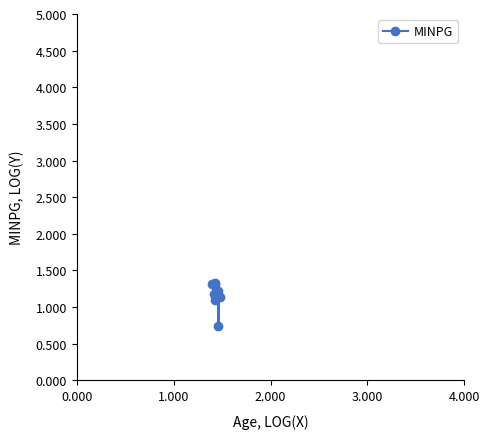

Count the number of categories in the chart.

9